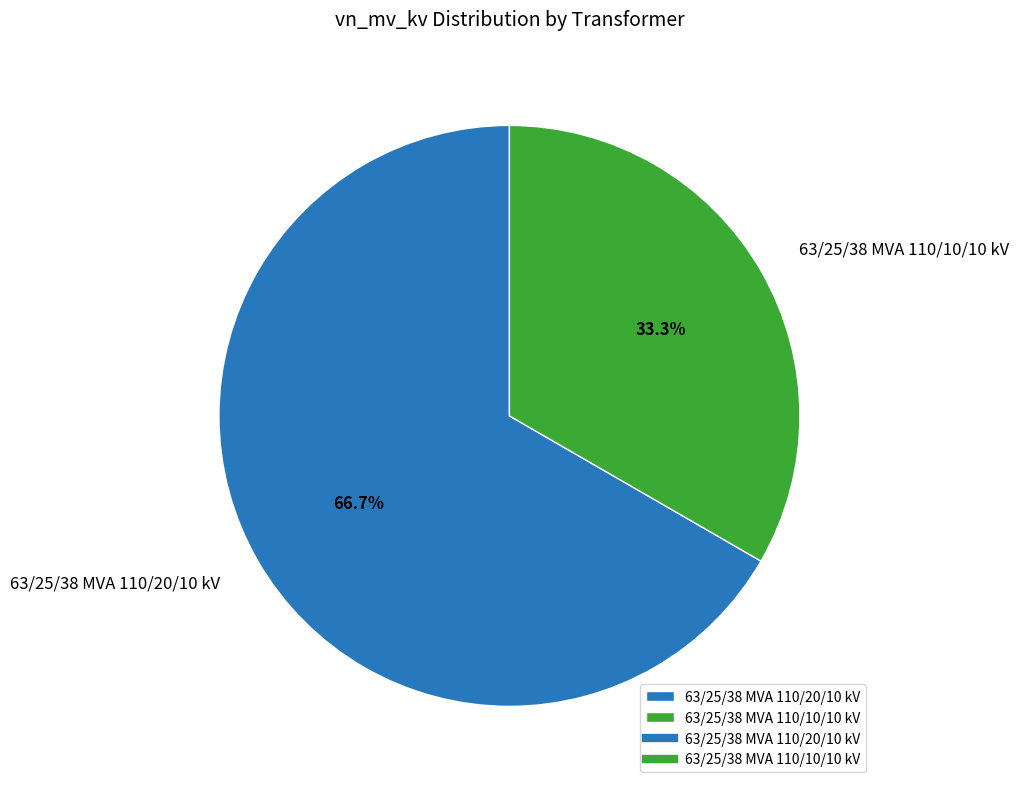

Is there any slice that represents more than half of the pie?

Yes